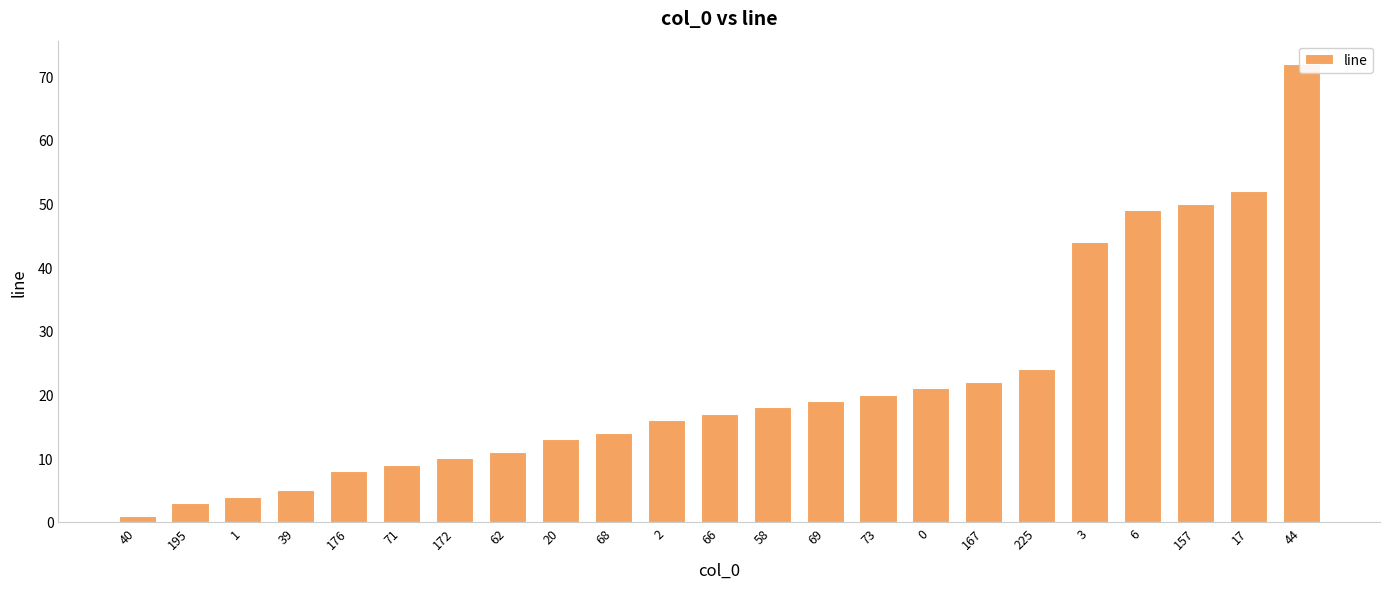

What is the change in value from 195 to 69?

+16